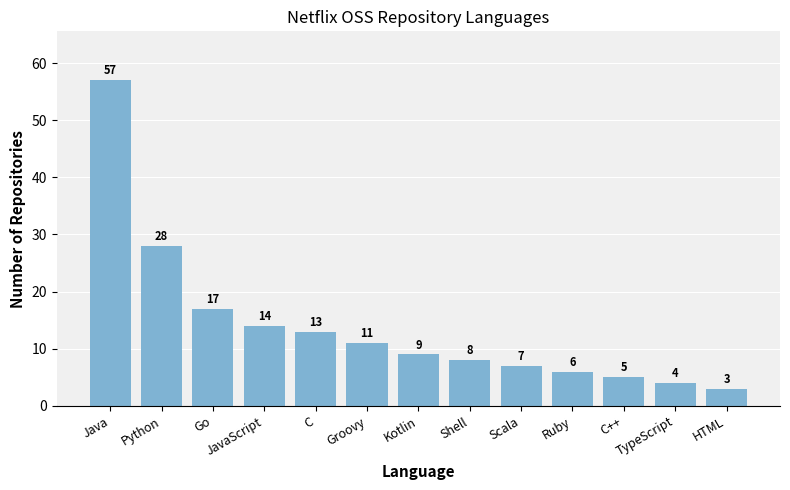

True or false: the data shows 4 at Scala.

False